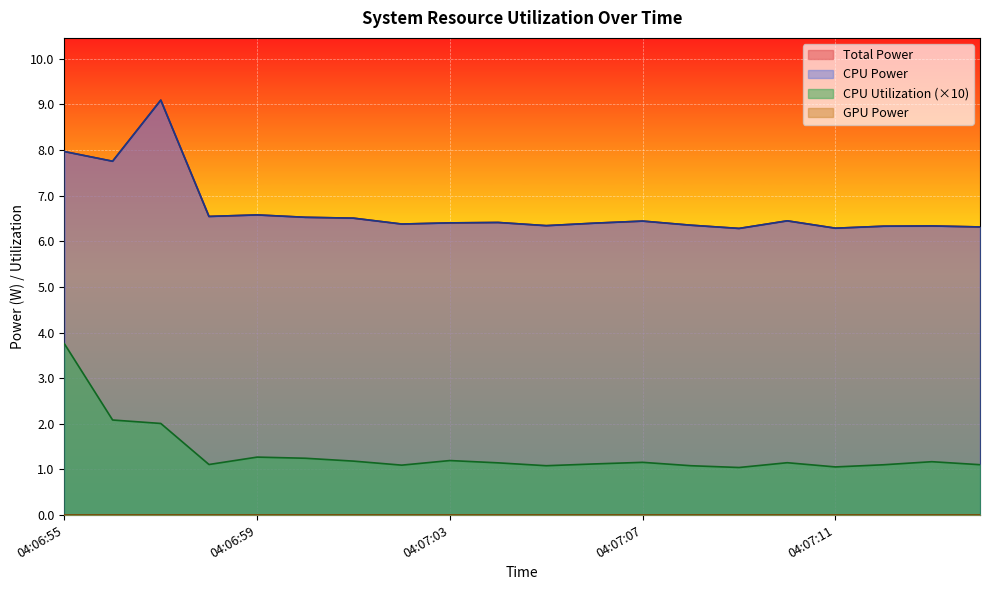

Which series has the largest total across all categories?

Total Power